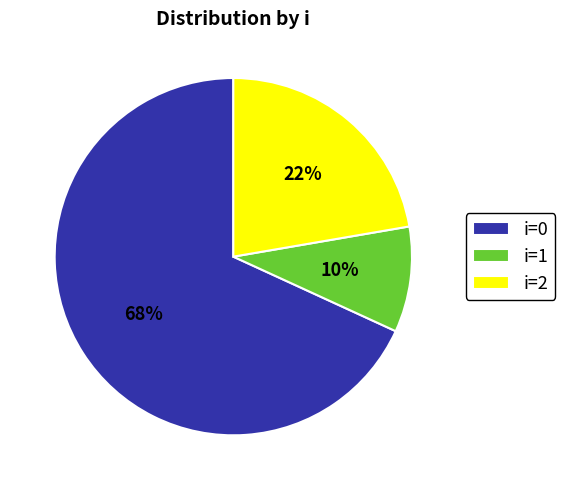

Is the sum of i=2 and i=0 greater than half?

Yes